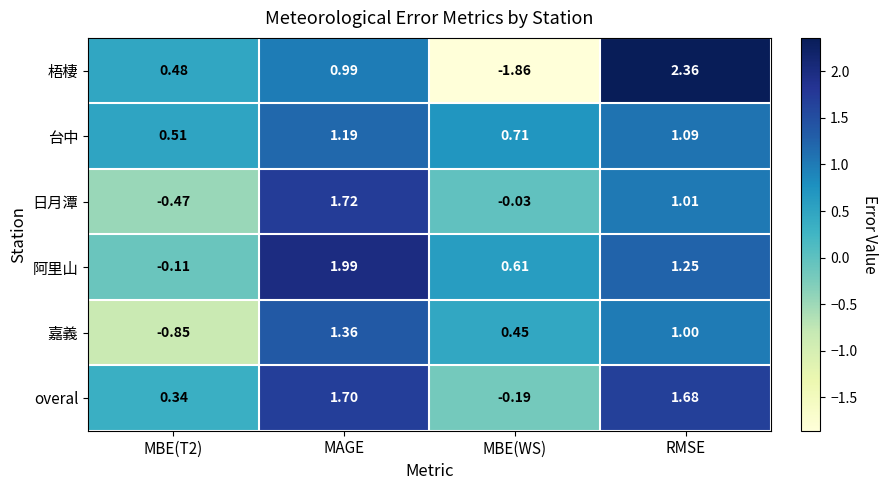

Which label corresponds to the largest value in the chart?

RMSE